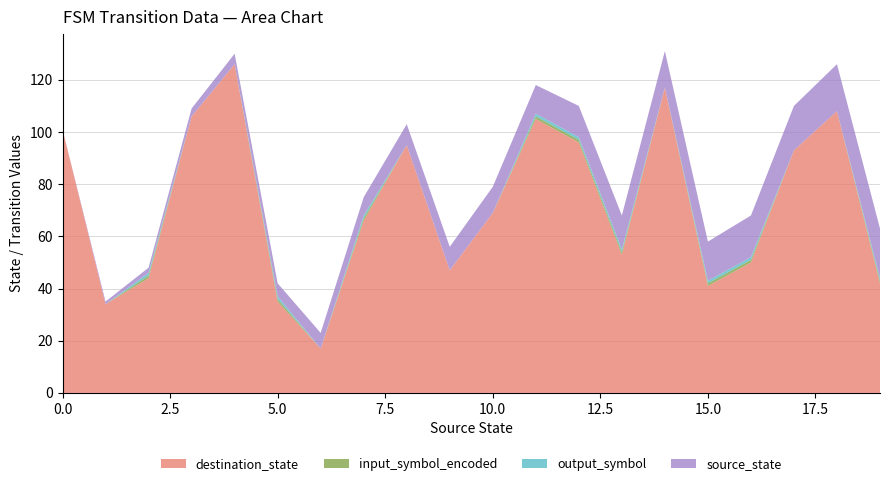

Reading left to right, list all the values displayed in this chart.

destination_state: 0=101	1=34	2=44	3=106	4=126	5=35	6=17	7=66	8=95	9=47	10=69	11=105	12=96	13=53	14=117	15=41	16=50	17=93	18=108	19=42
input_symbol_encoded: 0=0	1=0	2=1	3=0	4=0	5=1	6=0	7=1	8=0	9=0	10=0	11=1	12=1	13=1	14=0	15=1	16=1	17=0	18=0	19=1
output_symbol: 0=0	1=0	2=1	3=0	4=0	5=1	6=0	7=1	8=0	9=0	10=0	11=1	12=1	13=1	14=0	15=1	16=1	17=0	18=0	19=1
source_state: 0=0	1=1	2=2	3=3	4=4	5=5	6=6	7=7	8=8	9=9	10=10	11=11	12=12	13=13	14=14	15=15	16=16	17=17	18=18	19=19